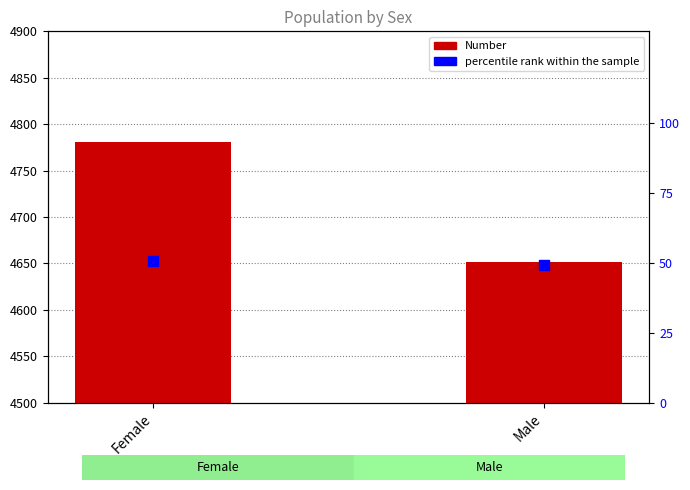

What are all the series names shown in the legend?

Number, percentile rank within the sample